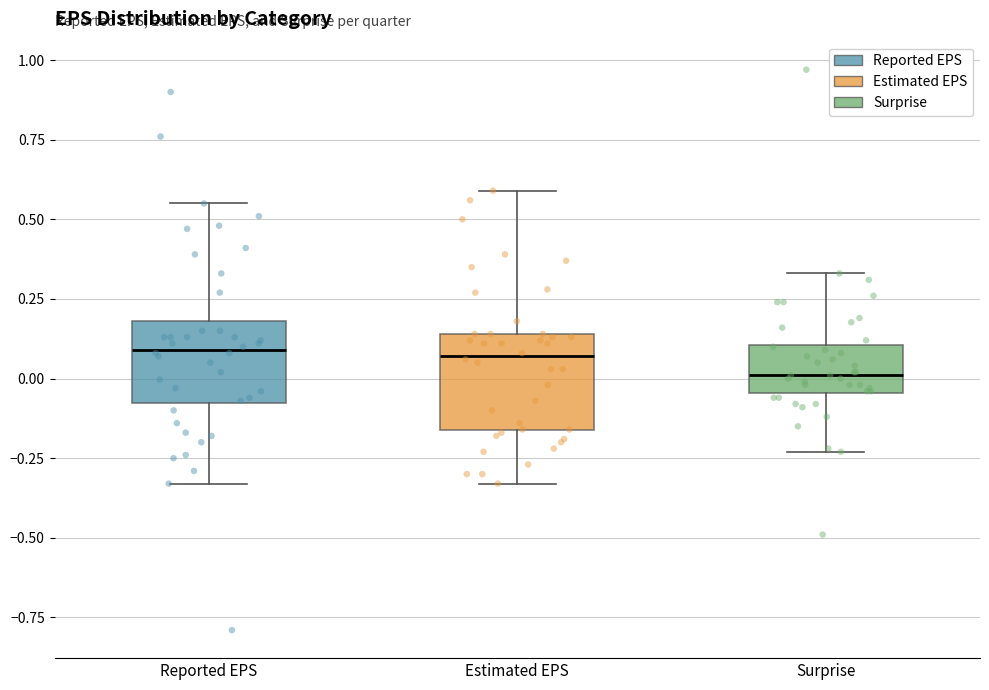

Reading left to right, transcribe this box plot: for each box, give where its median line is, the range the box spans, and where its two whiskers end, as read against the y-axis. The values are not printed on the chart, so give them approximately, as read against the axis.

Reported EPS: median 0.10, box -0.10 to 0.20, whiskers -0.35 to 0.55
Estimated EPS: median 0.05, box -0.15 to 0.15, whiskers -0.35 to 0.60
Surprise: median 0.00, box -0.05 to 0.10, whiskers -0.25 to 0.35